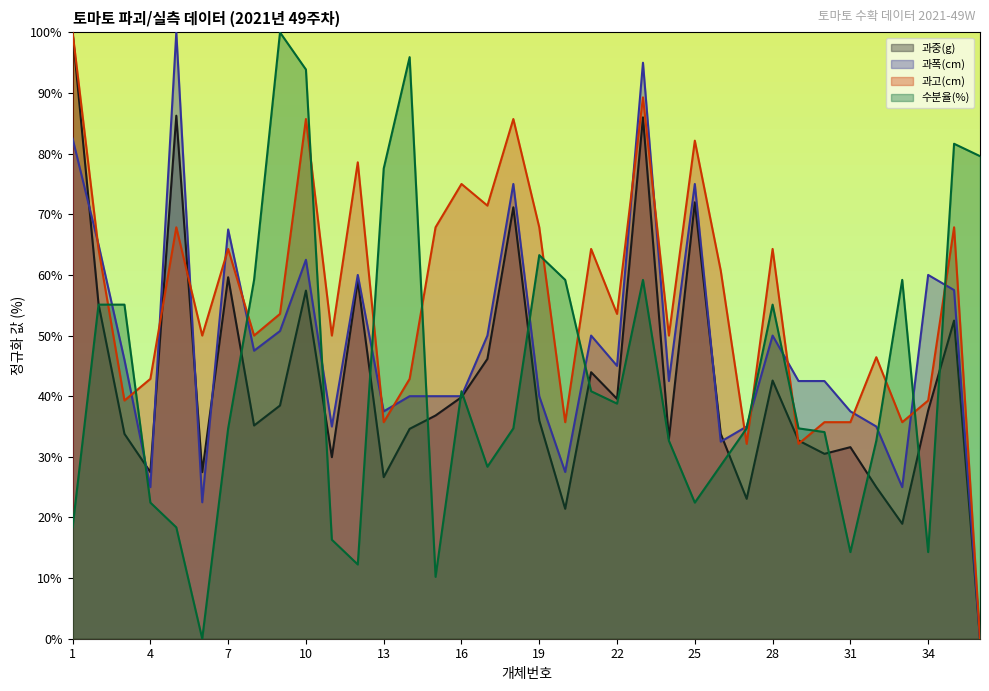

How many values in the 과고(cm) series are below 53?

17